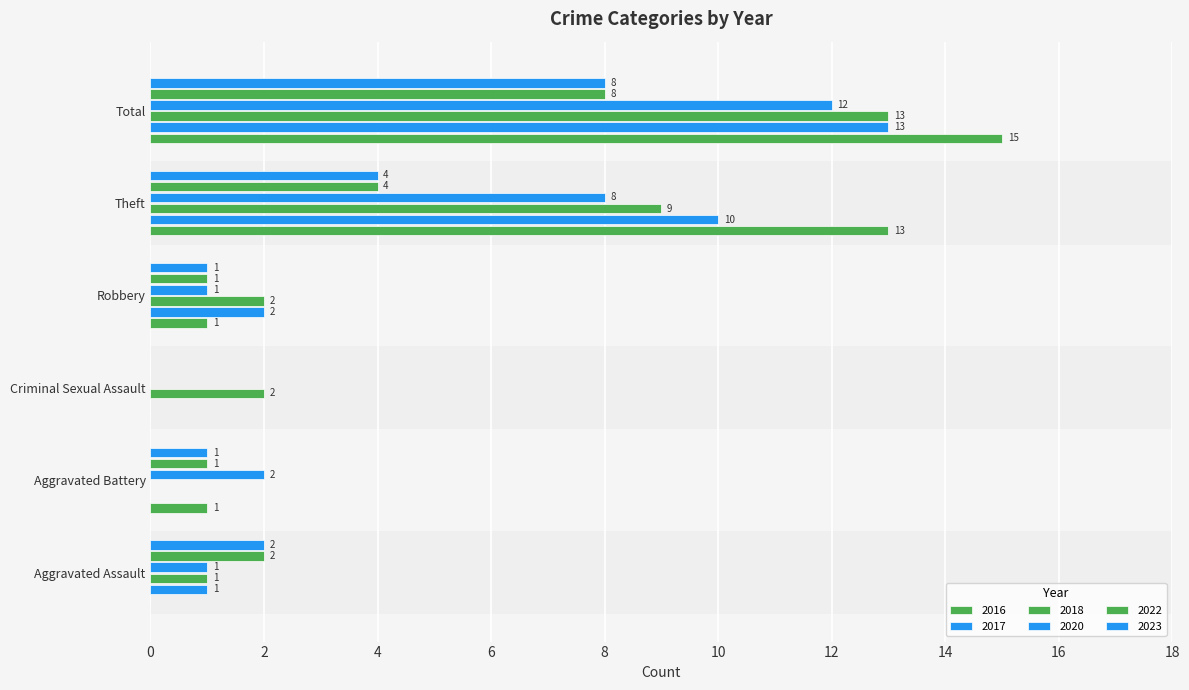

How many data points does each series have?

6